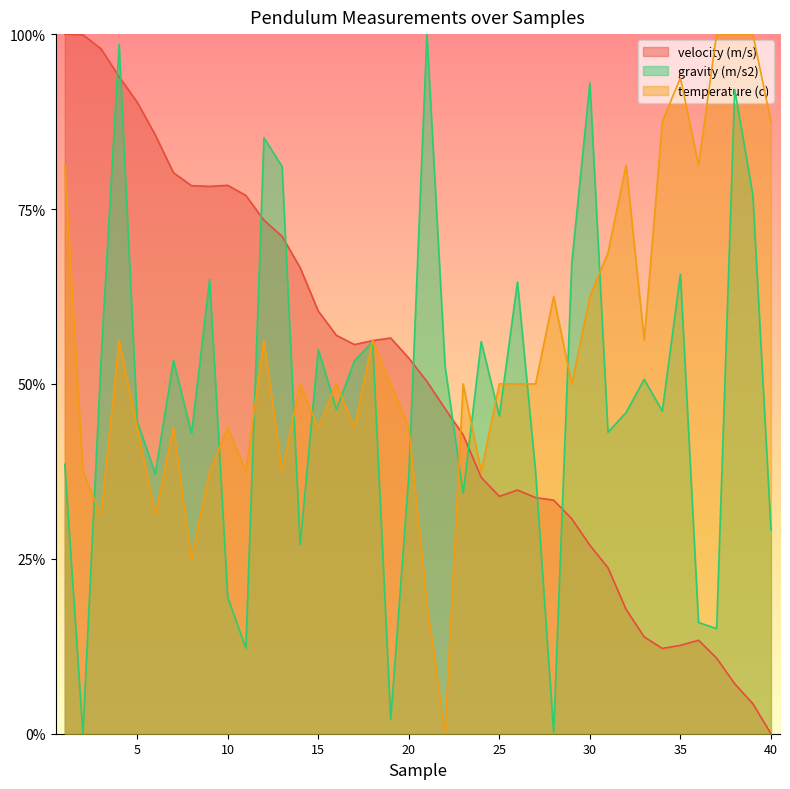

At which category is the sum across all series the highest?

4